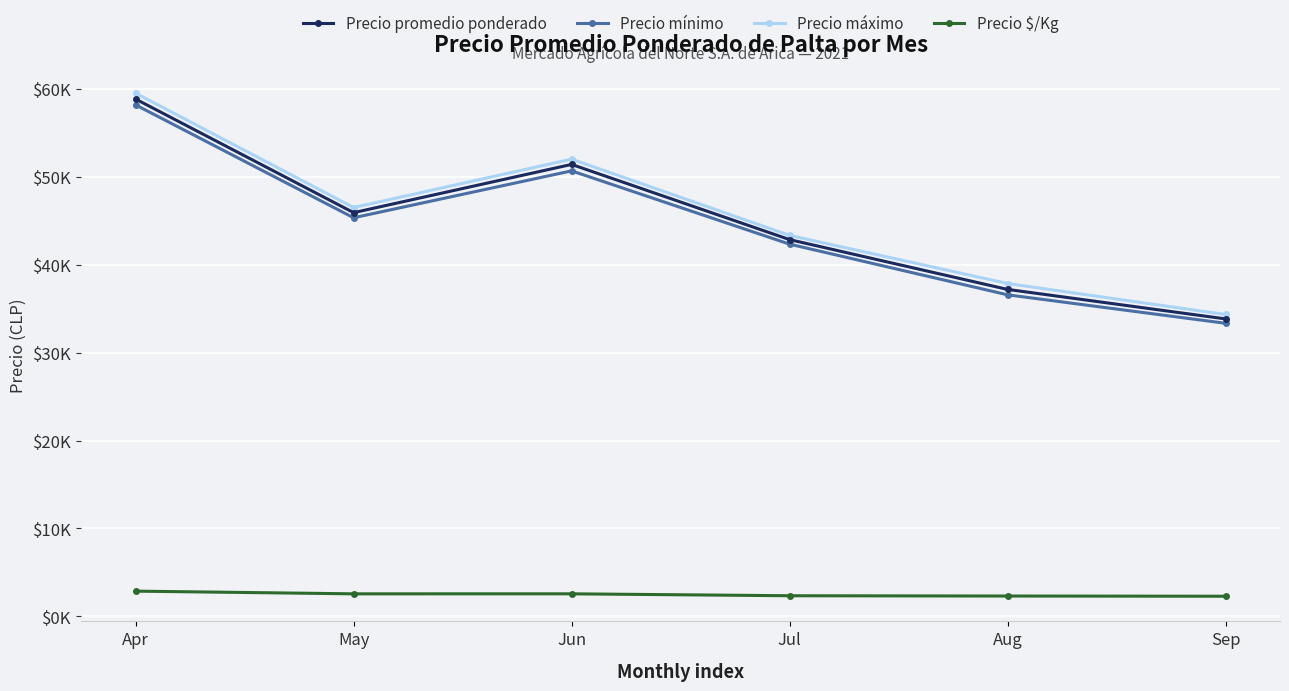

At Sep, list the series in order from largest to smallest.

Precio máximo, Precio promedio ponderado, Precio mínimo, Precio $/Kg